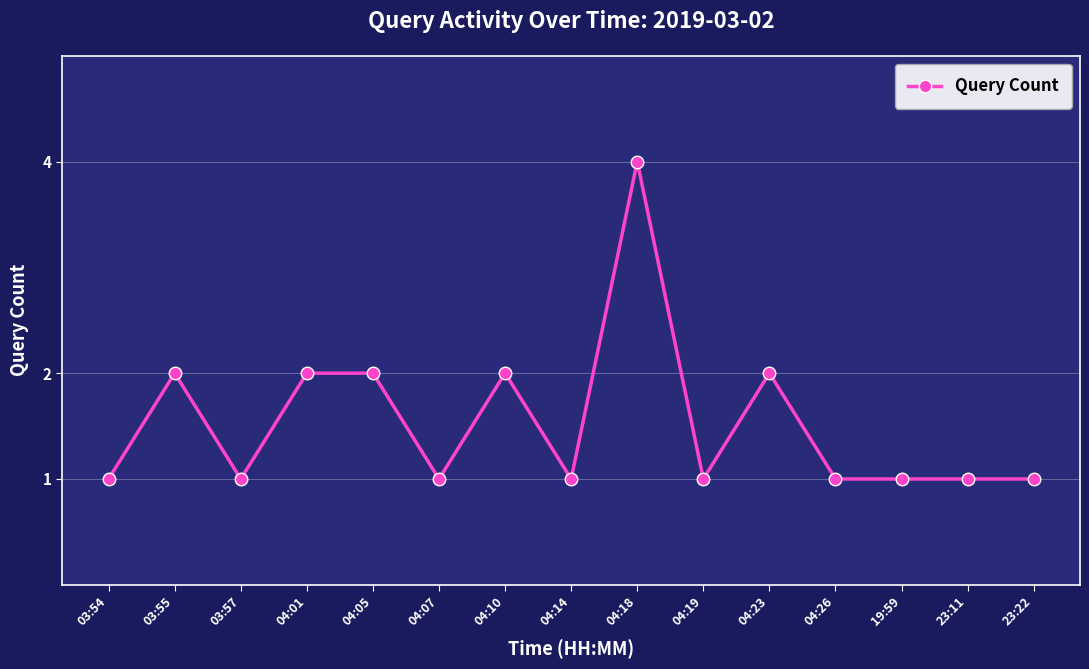

The value at 23:22 is 1. True or false?

True